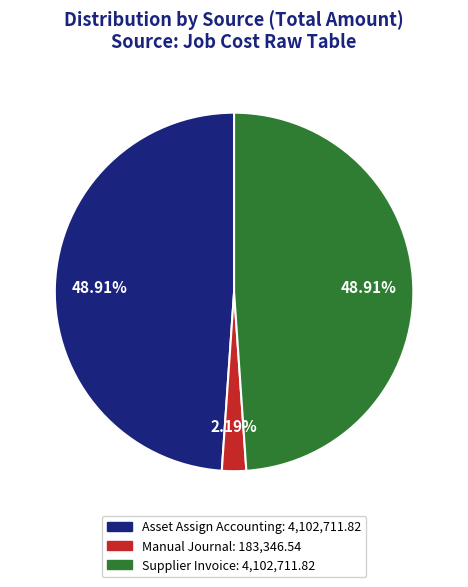

To the nearest percent, what portion does Asset Assign Accounting represent?

49%